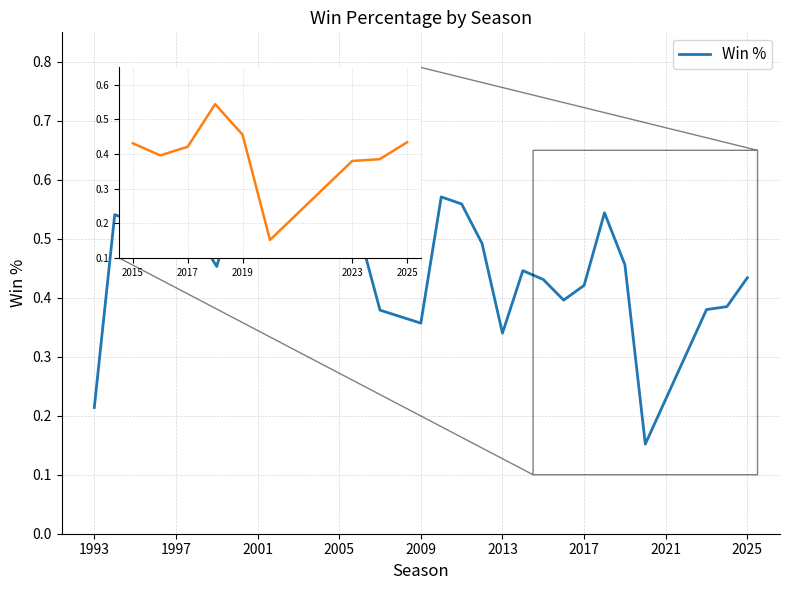

What is the difference between the maximum and minimum values?

0.6